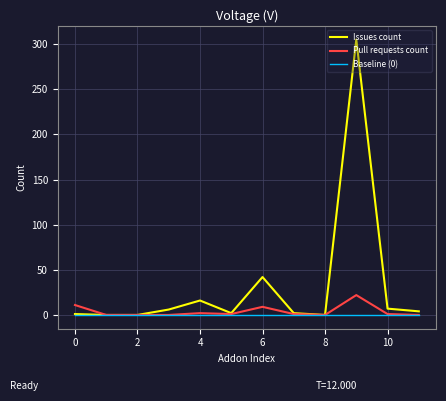

Which series has the widest spread of values?

Issues count